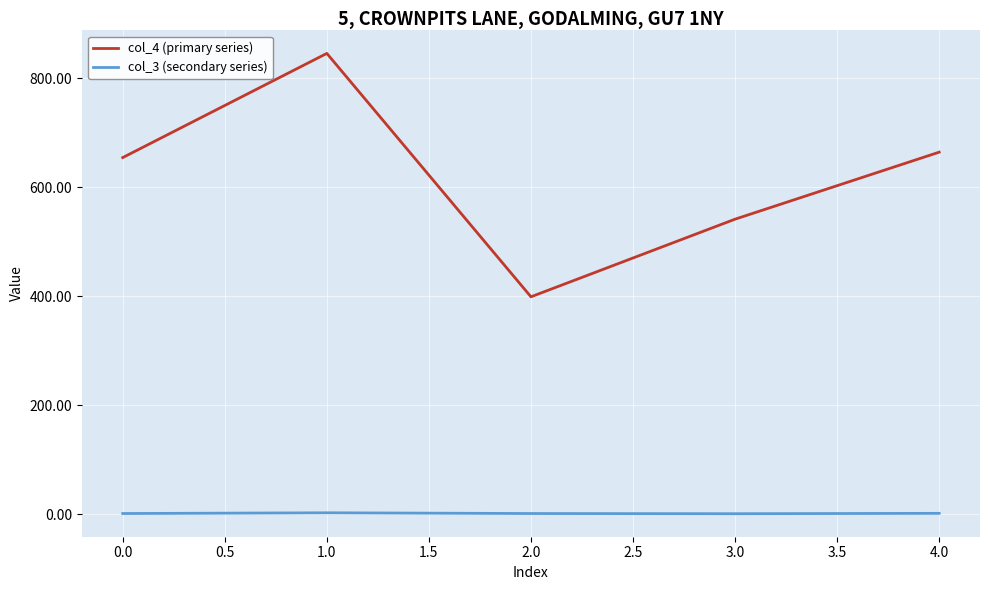

What is the greatest value displayed?

846.1